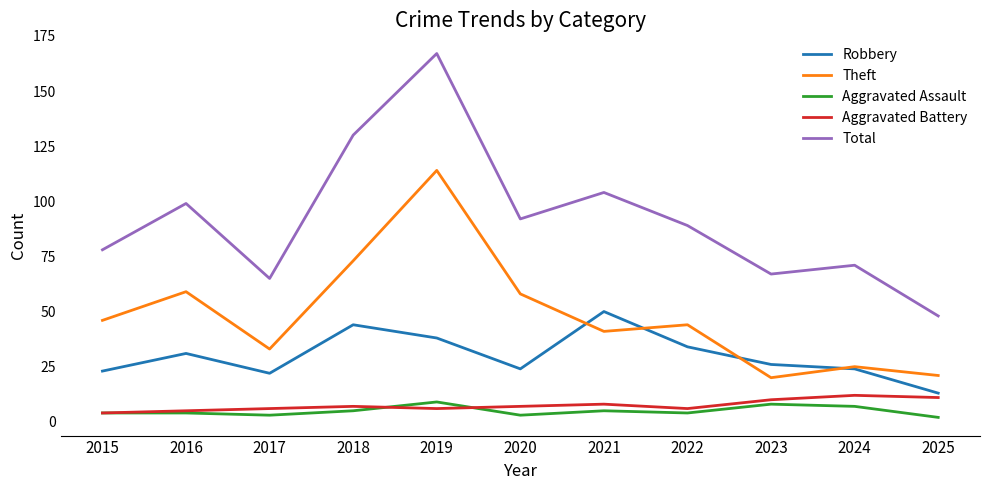

At which category is the sum across all series the highest?

2019